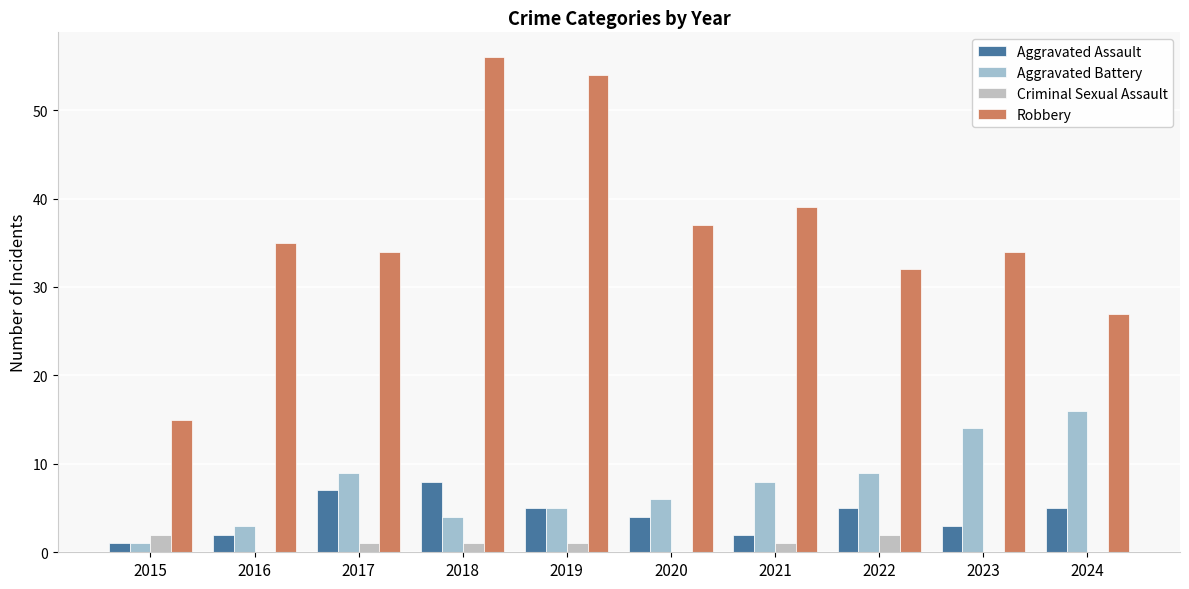

Is it true that Aggravated Battery equals 6 at 2020?

True